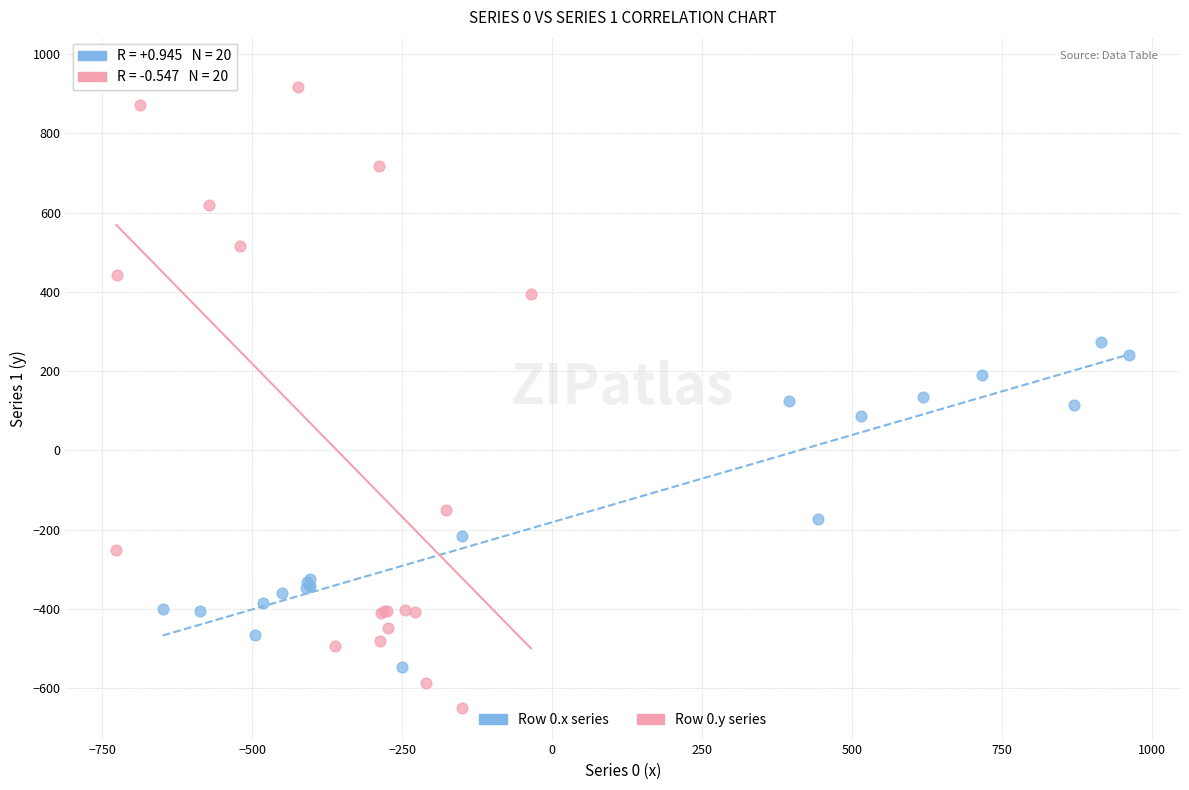

Which series contains the lowest Y value?

Row 0.y series